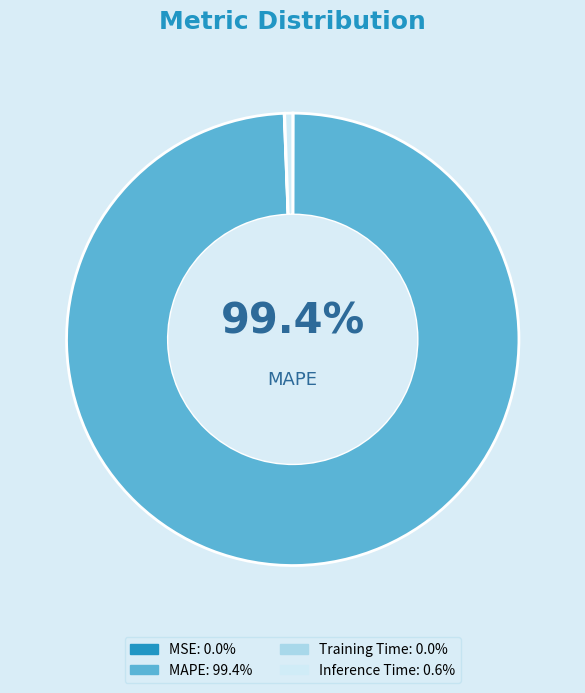

To the nearest percent, what is the difference between the Inference Time and MAPE slice percentages?

99%